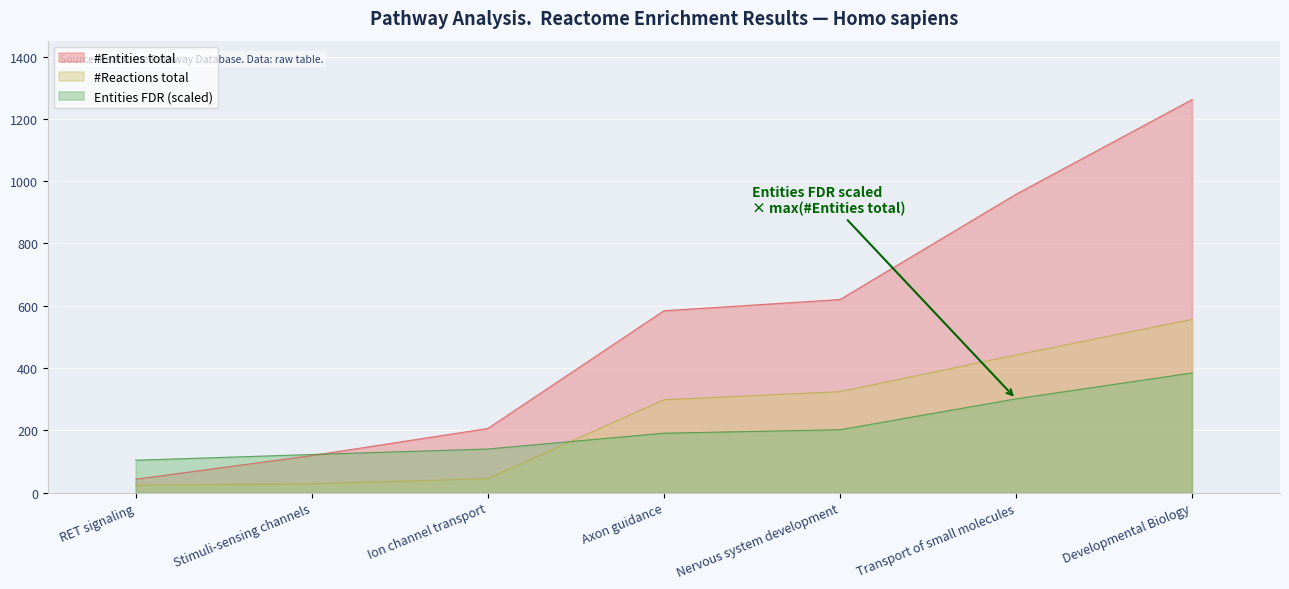

At which label does #Reactions total first exceed 298?

Nervous system development